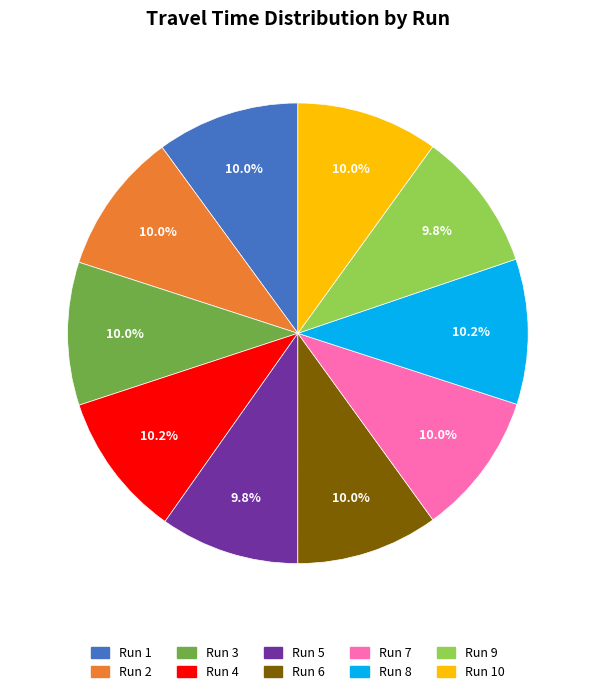

How many slices are in this pie chart?

10